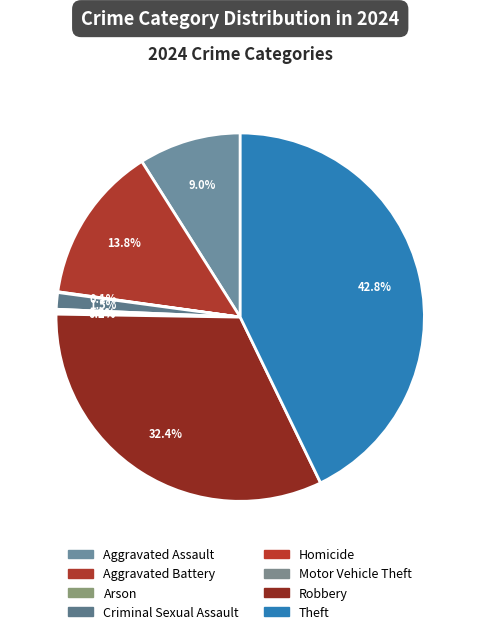

Count the number of slices in the pie.

8